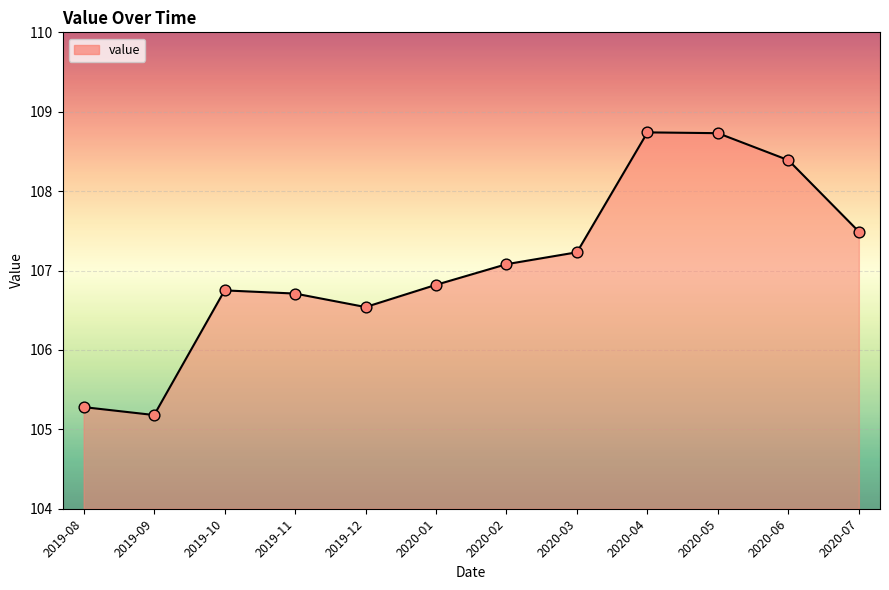

Which has a higher value, 2020-02 or 2019-09?

2020-02